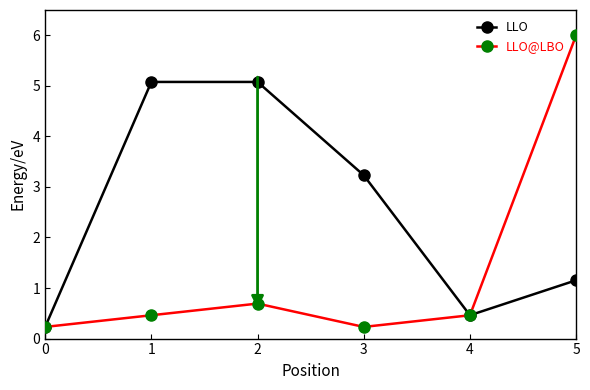

What are all the series names shown in the legend?

LLO, LLO@LBO